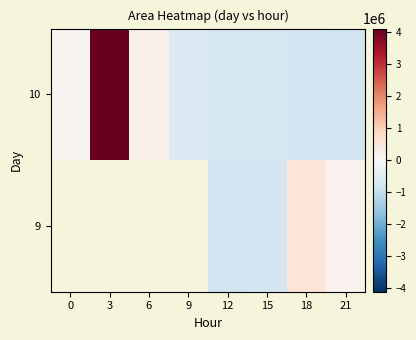

Is the value of 9 at 12 greater than the value of 10 at 9?

No